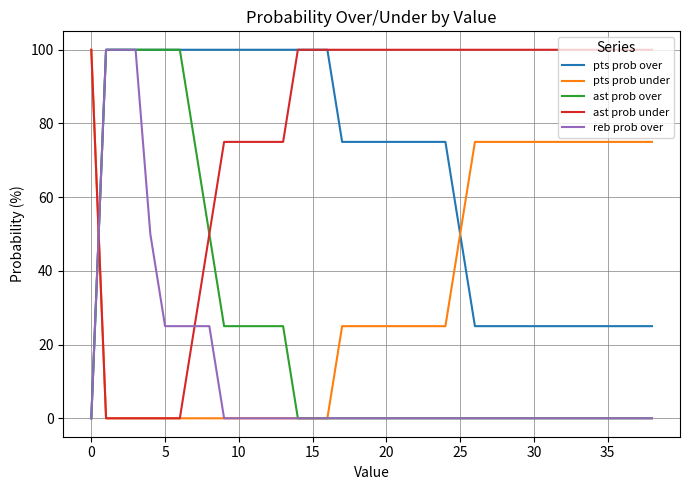

Rank the series by their average value, from lowest to highest.

reb prob over, ast prob over, pts prob under, pts prob over, ast prob under